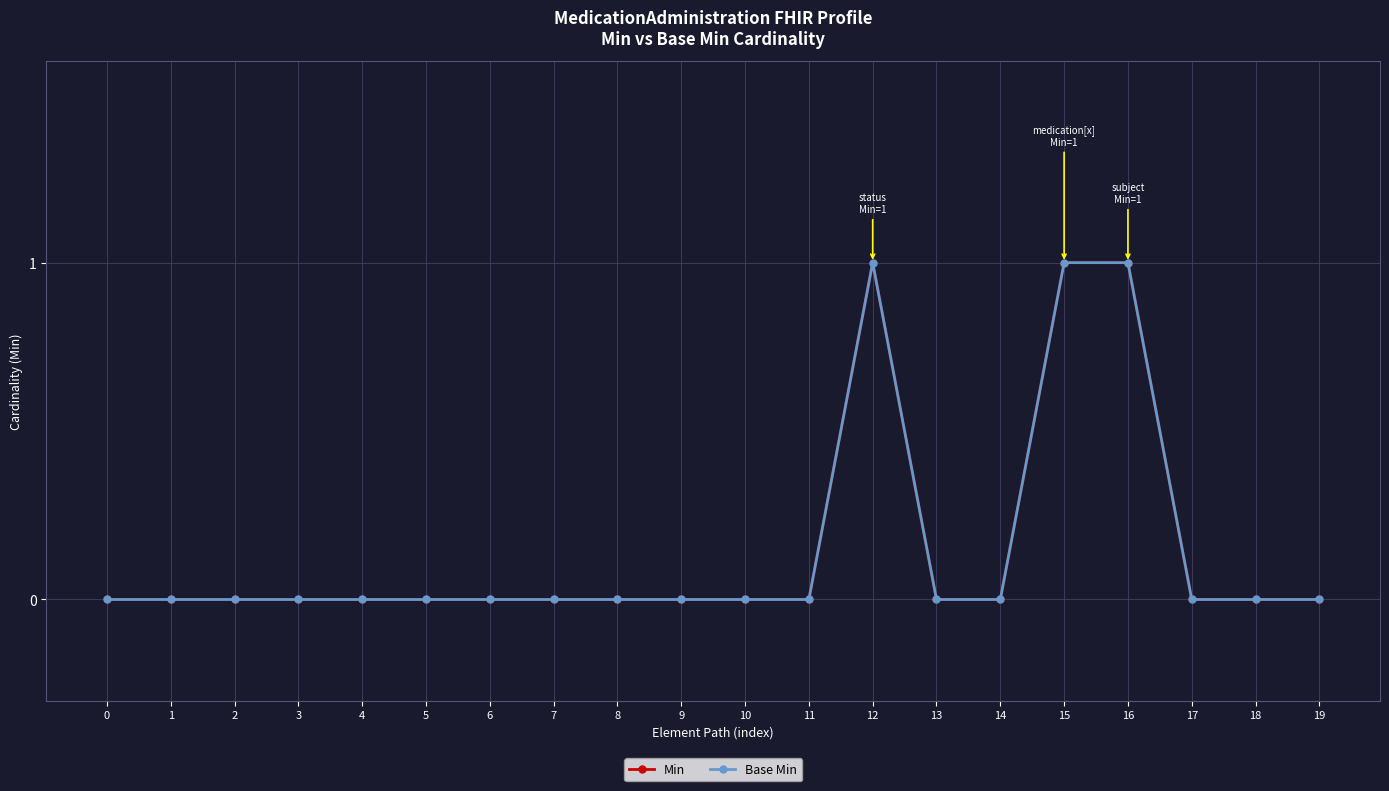

True or false: Base Min and Min intersect in this chart.

False